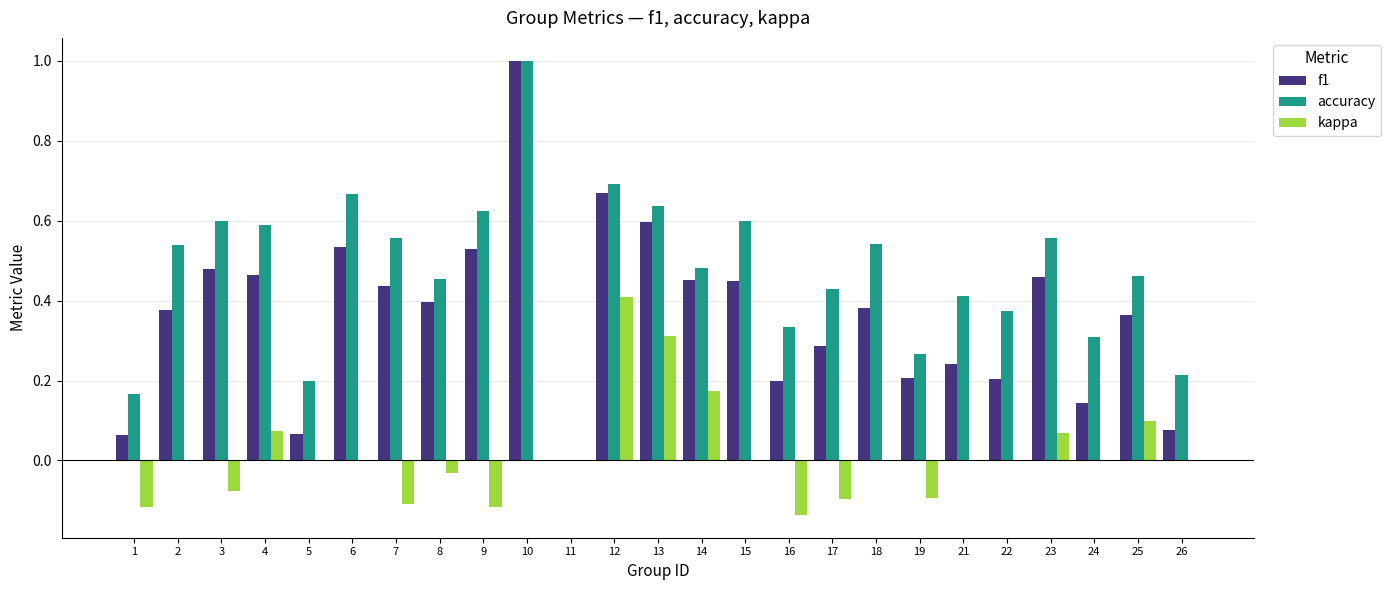

How many data points in accuracy are above 0?

24